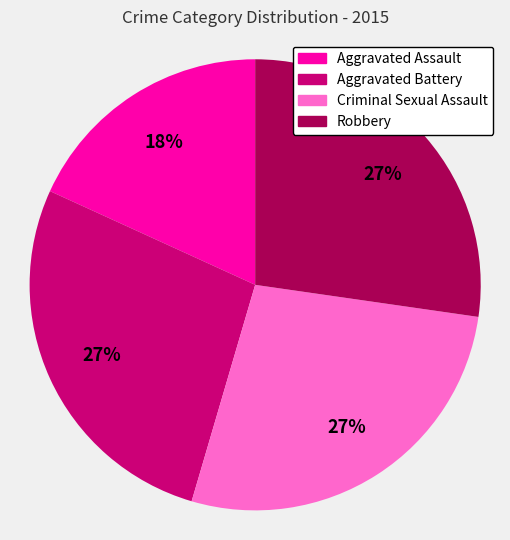

To the nearest percent, what percentage of the pie is Aggravated Assault?

18%